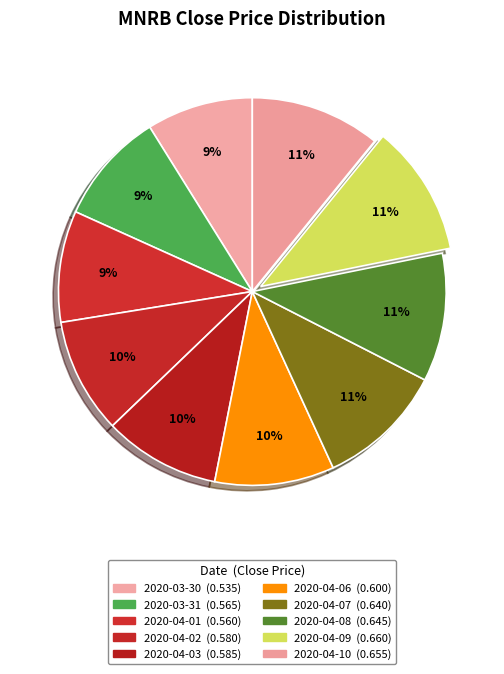

True or false: 2020-04-09 accounts for 11% of the total.

True